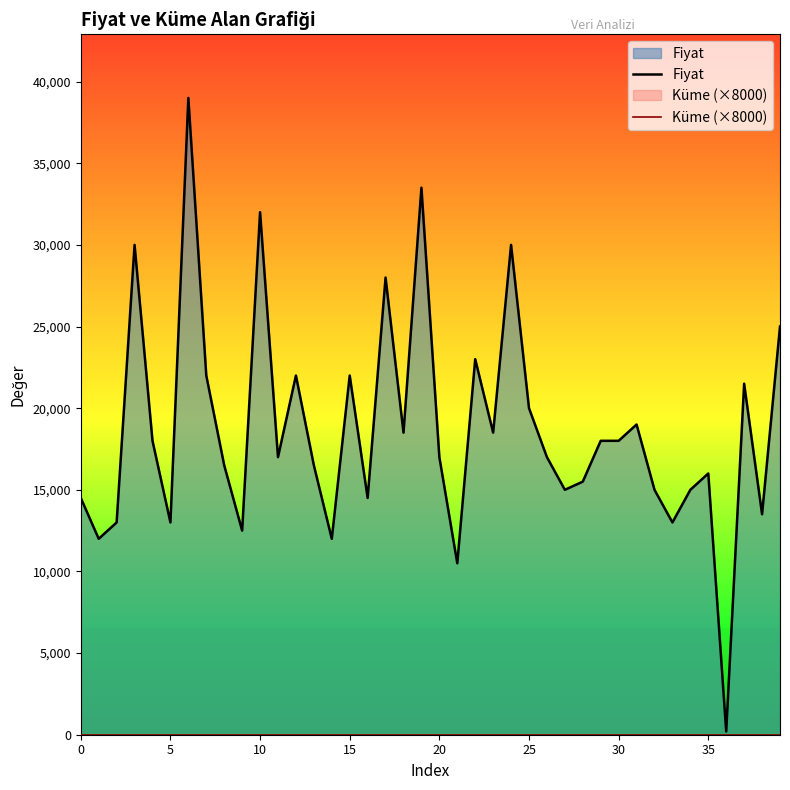

List the series in order of their overall mean, highest first.

Fiyat, Küme (×8000)